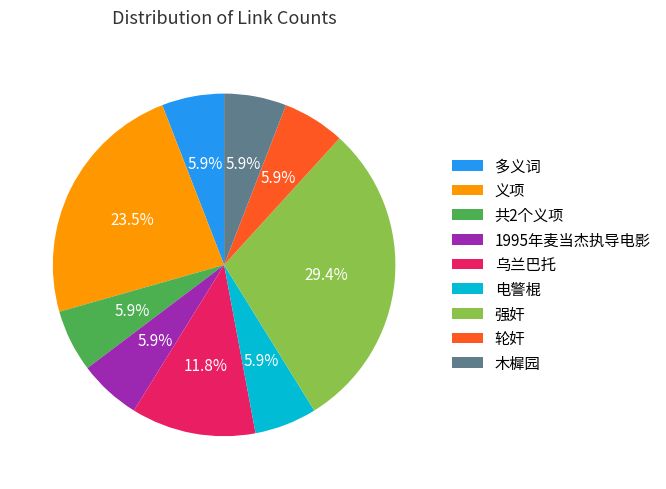

Is there a majority slice in this chart?

No